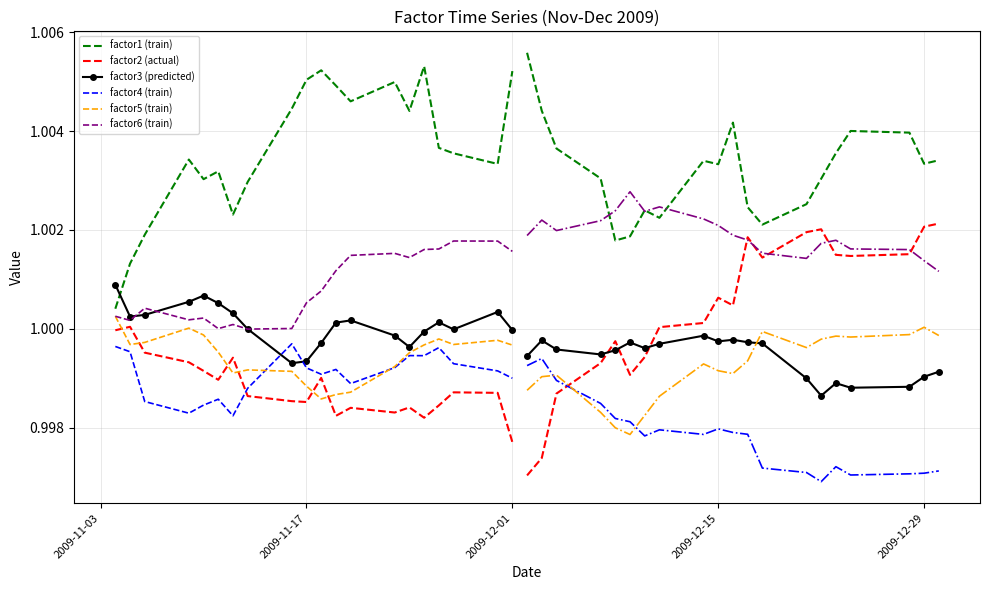

How many interior local valleys does the factor1 (train) series have?

5